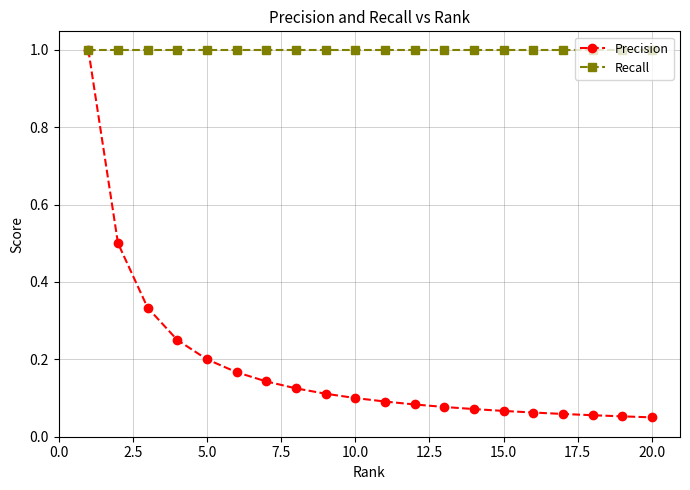

What is the value of the Recall point at the 16th from the left?

1.0